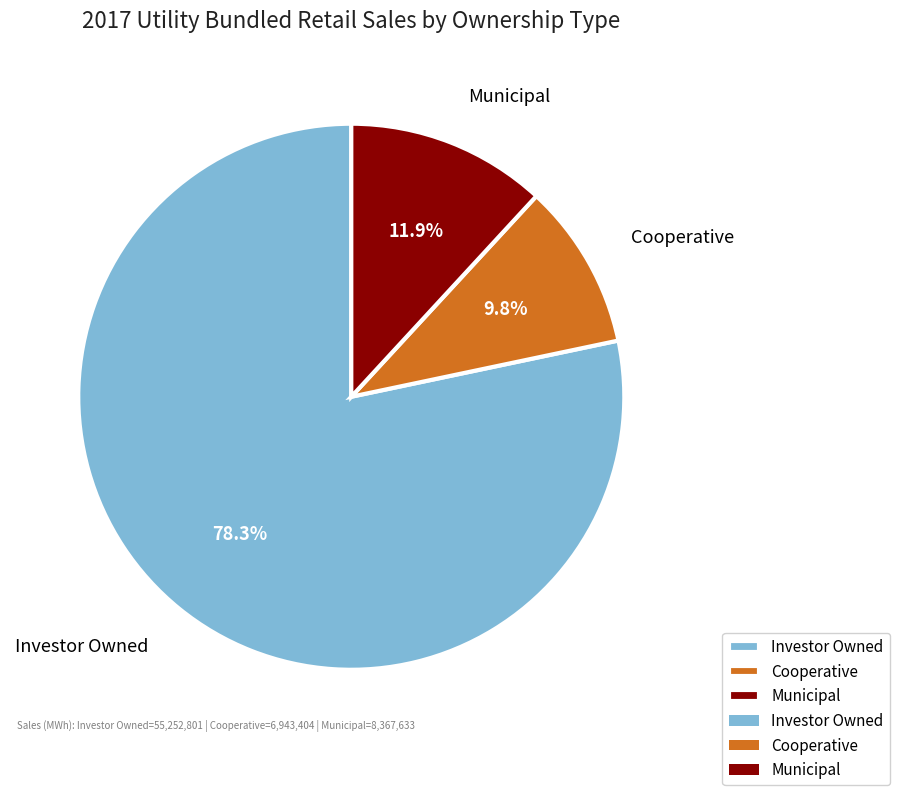

To the nearest percent, what portion does Investor Owned represent?

78%